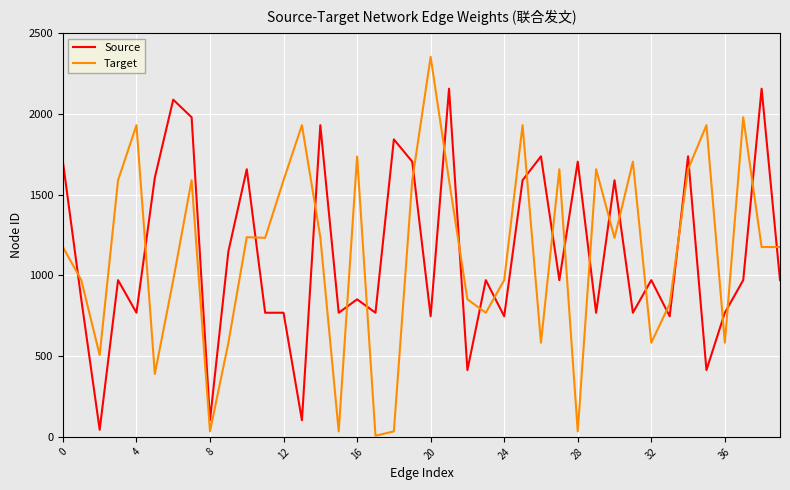

List the series in order of their peak value, lowest first.

Source, Target